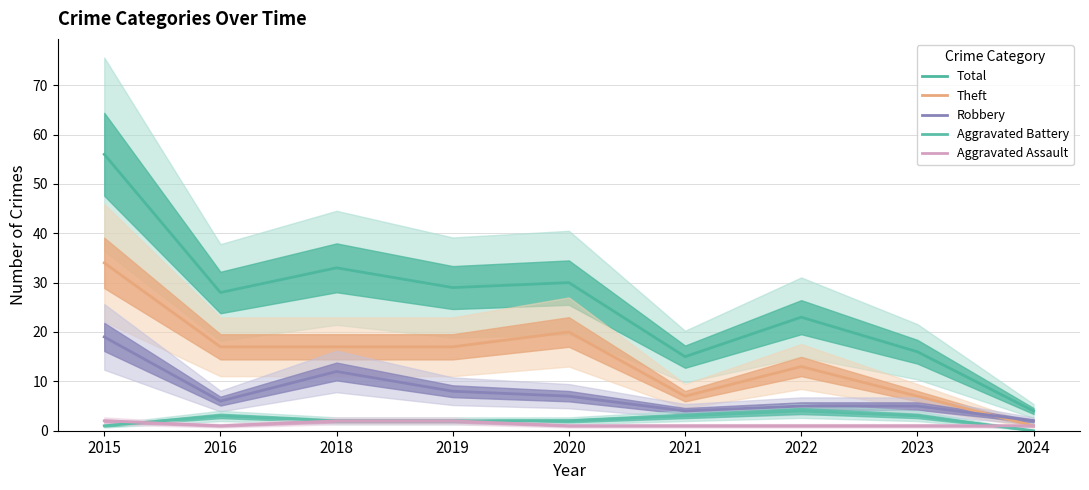

At 2023, list the series in order from smallest to largest.

Aggravated Assault, Aggravated Battery, Robbery, Theft, Total